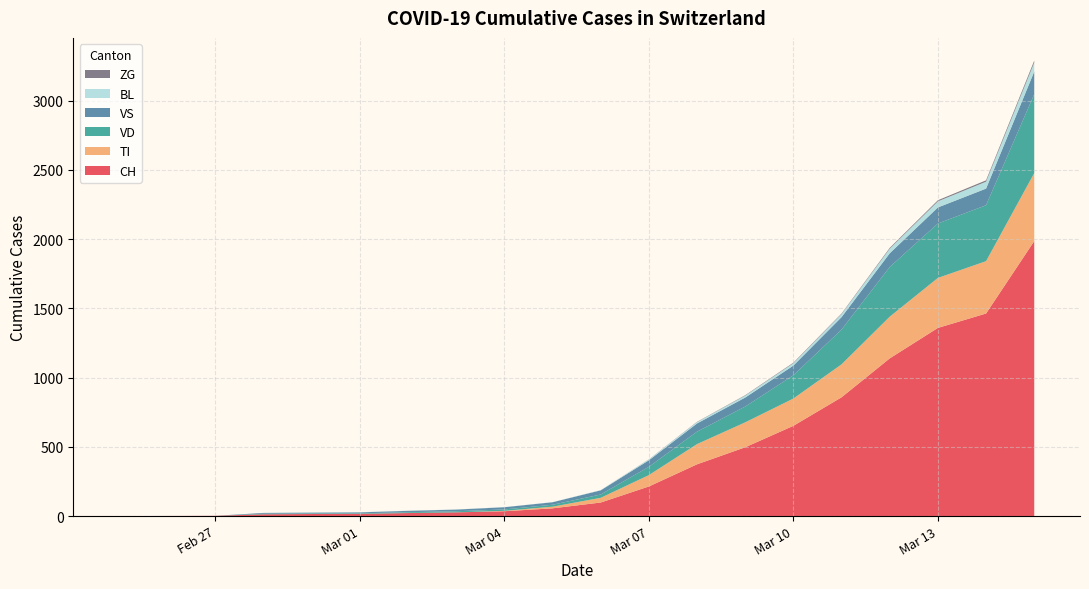

Reading left to right, transcribe all the data shown in this chart.

CH: 0	1	2	13	15	16	22	27	35	56	98	214	374	497	652	858	1139	1359	1463	1986
TI: 0	0	0	0	0	0	0	0	3	12	34	82	146	180	197	238	301	361	378	491
VD: 0	0	0	4	4	4	6	8	10	14	24	60	90	114	168	251	359	393	404	570
VS: 0	0	0	6	6	7	10	12	16	18	30	47	59	65	70	90	99	116	120	163
BL: 0	0	0	0	1	1	1	1	1	1	2	6	10	14	17	22	33	44	50	65
ZG: 0	0	0	0	0	0	0	0	0	0	0	1	2	3	4	4	6	8	10	14